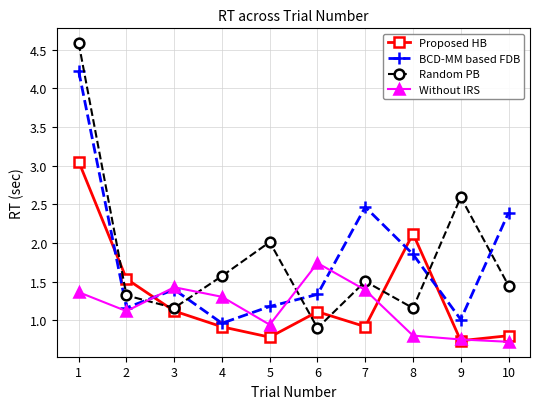

What is the sum of all Random PB values?

18.2